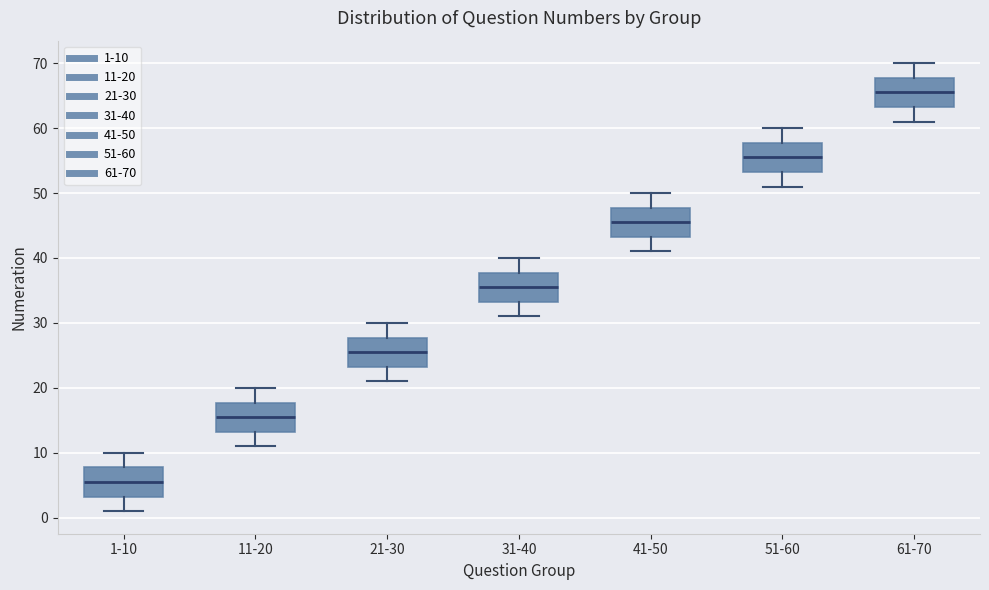

Which box's median line is the lowest?

1-10